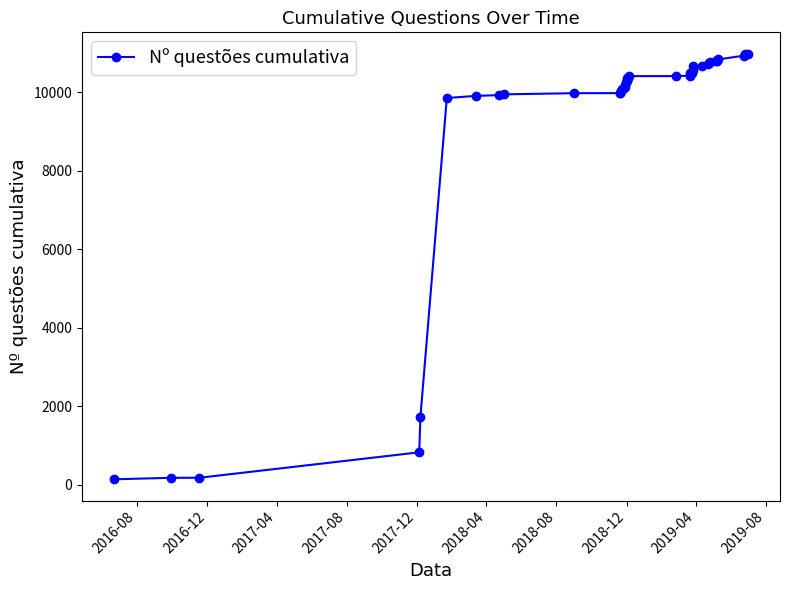

How many data points does each series have?

40